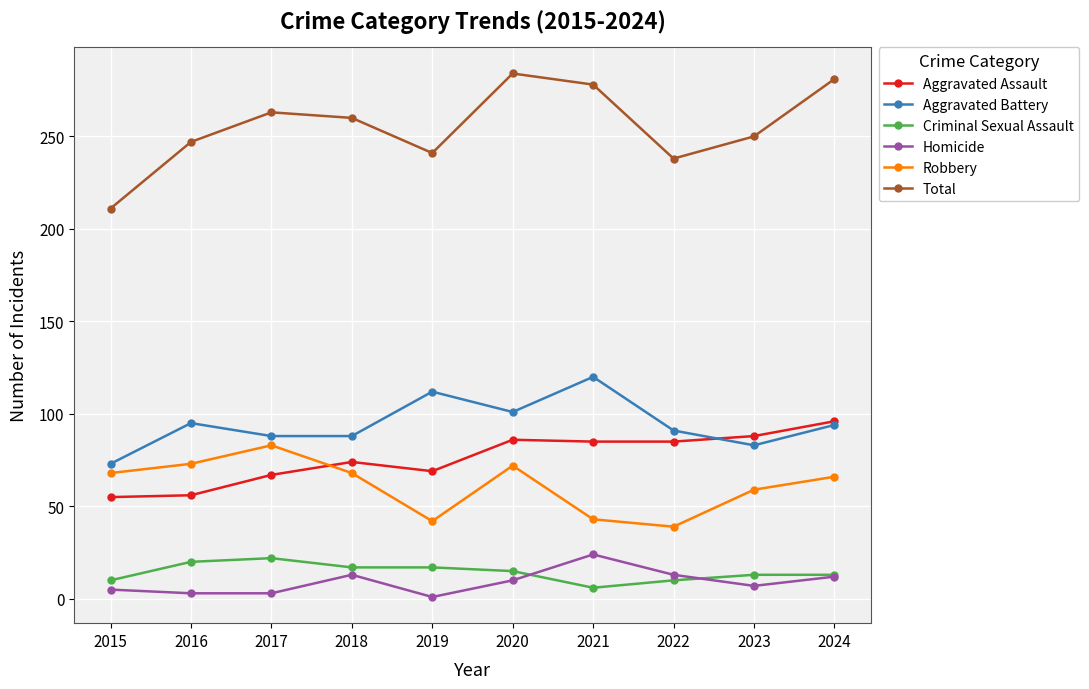

True or false: Criminal Sexual Assault and Total cross at least once.

False